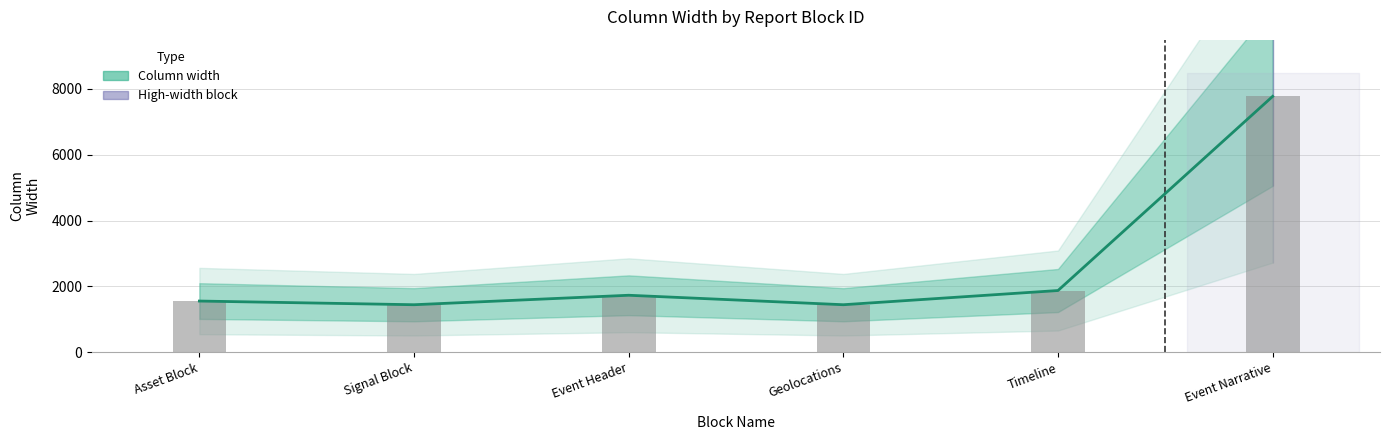

At which category does the chart reach its peak across all series?

6